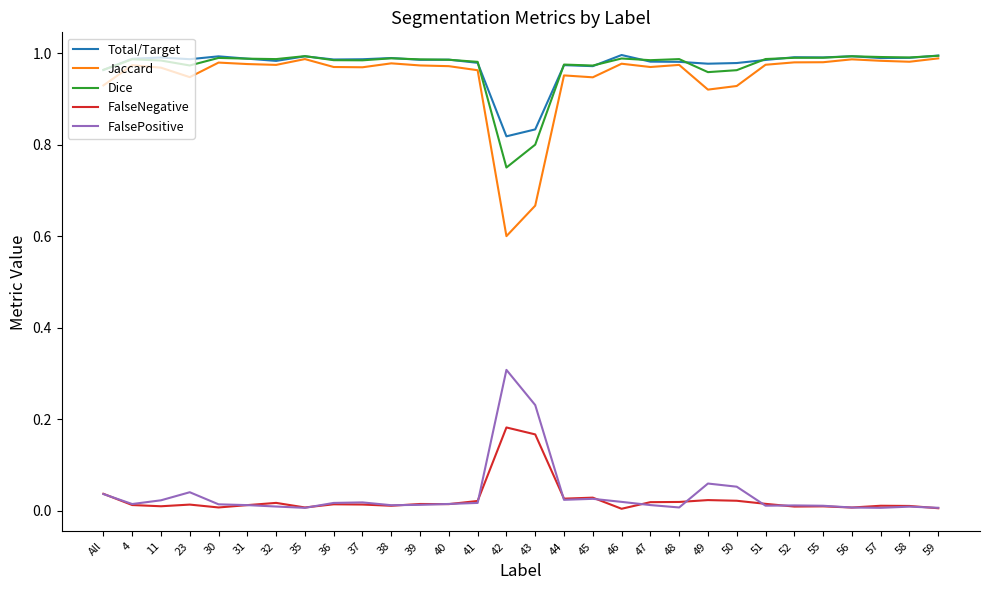

True or false: Jaccard and FalseNegative cross at least once.

False